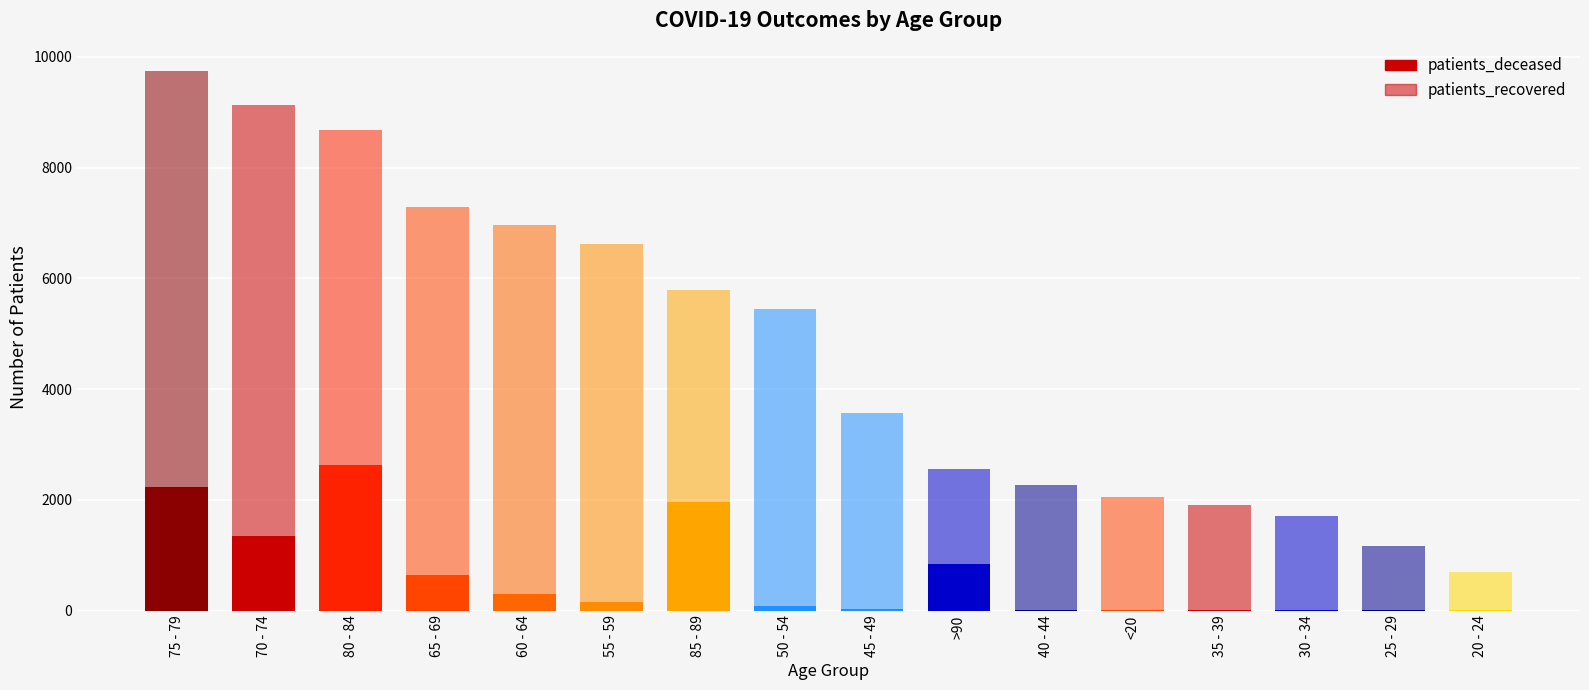

Are the bars horizontal?

No